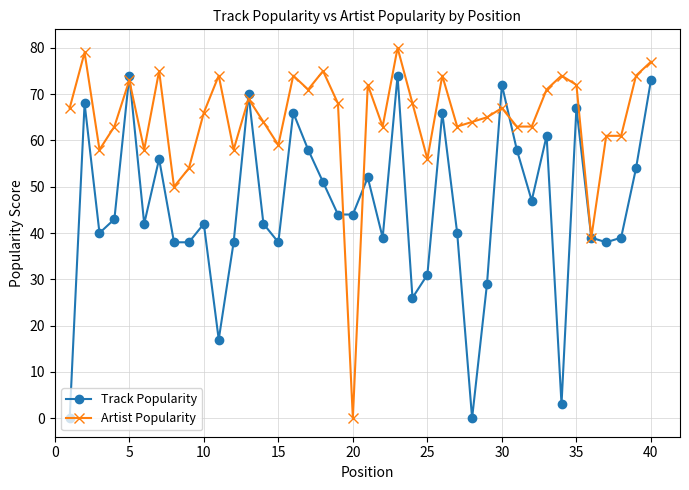

List the series in order of their overall mean, lowest first.

Track Popularity, Artist Popularity